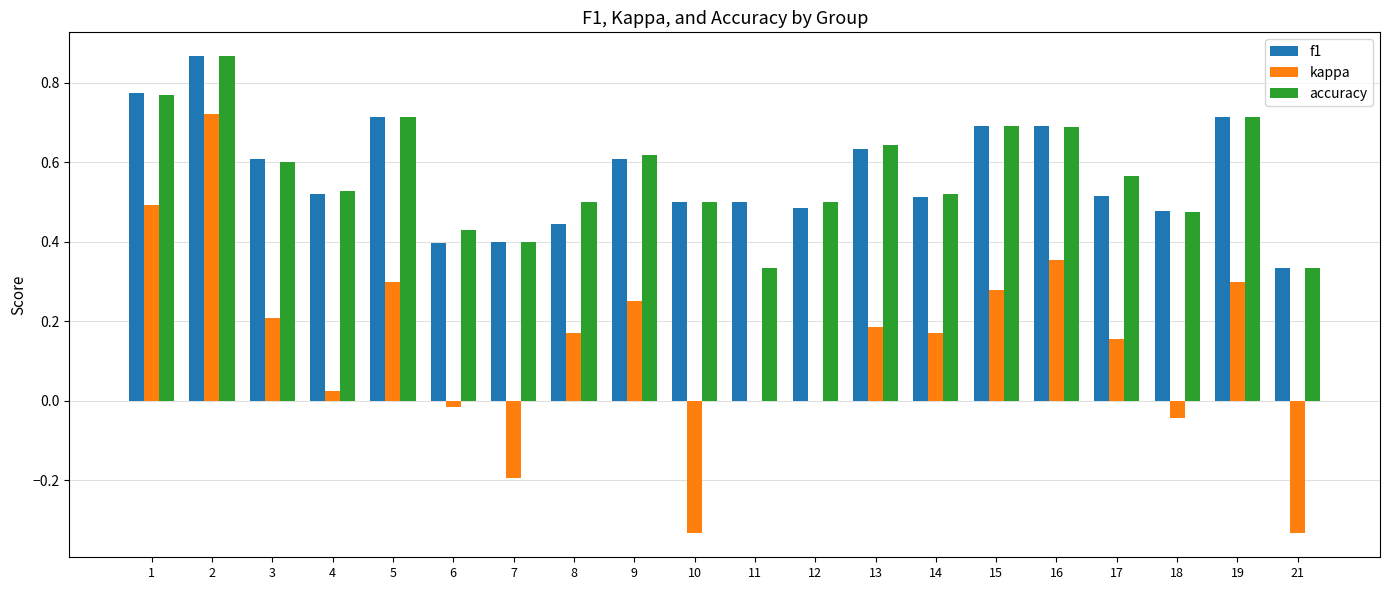

What is the sum of the f1 values at 21 and 1?

1.1